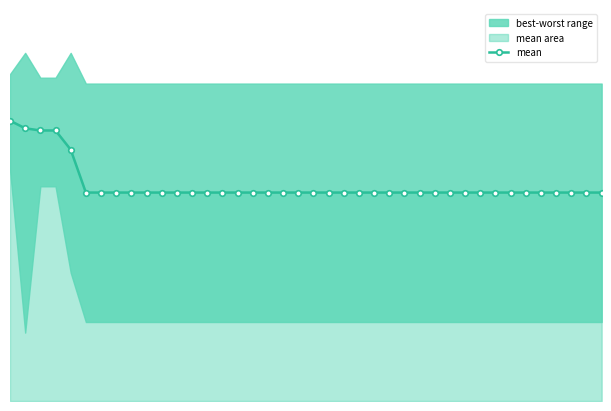

What is the difference between the maximum and minimum values?

0.8